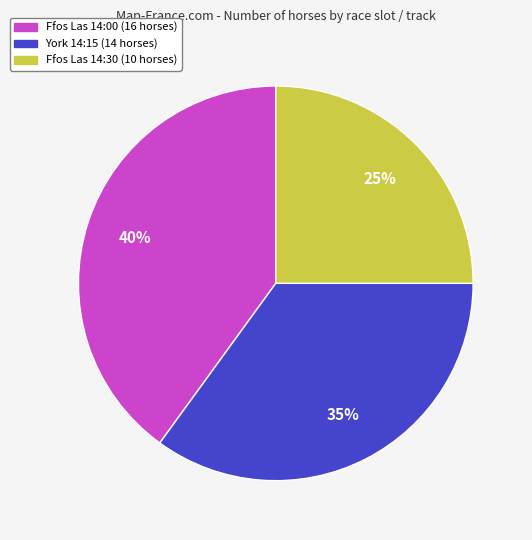

To the nearest percent, what is the average slice percentage?

33%